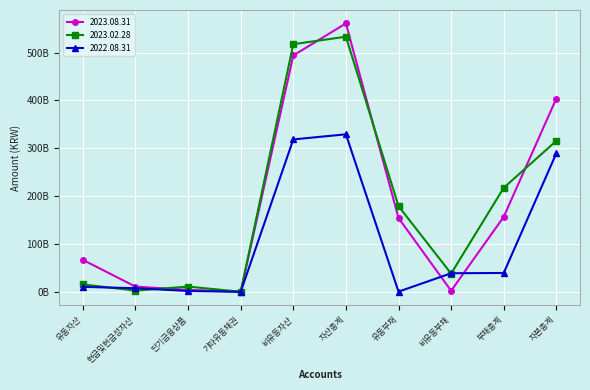

Is this an area chart (filled region under the line)?

No